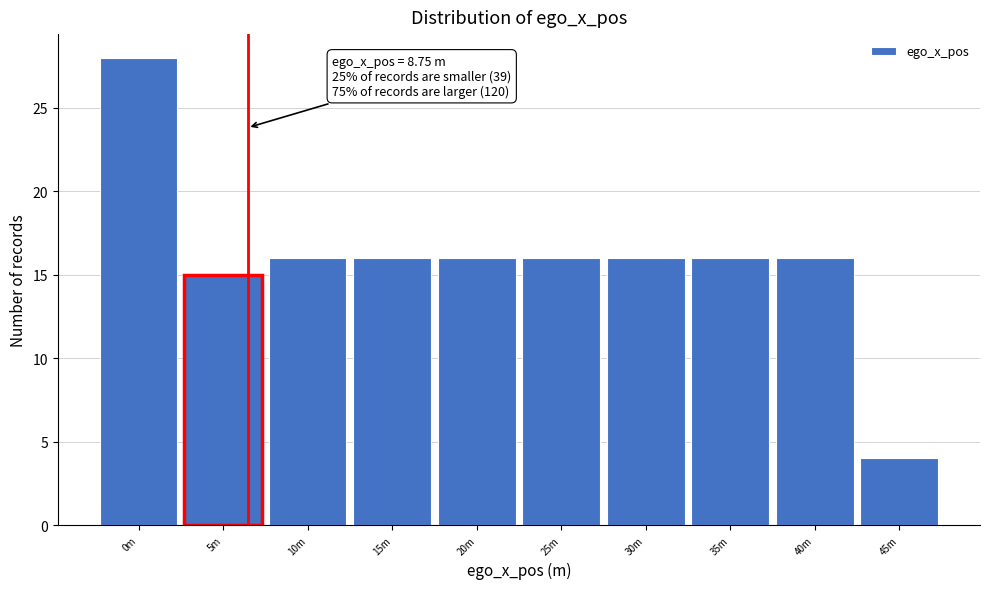

Reading left to right, what are all the values shown in this chart?

28	15	16	16	16	16	16	16	16	4